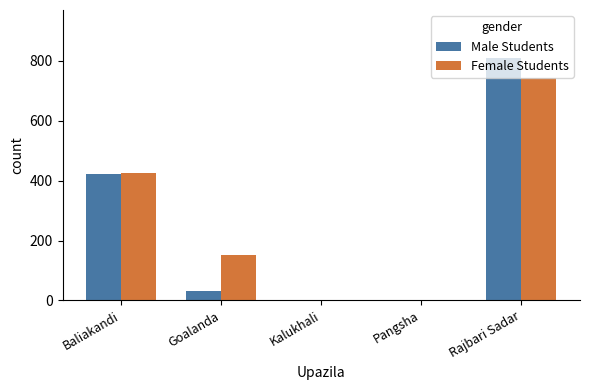

True or false: Female Students has a value of -422 at Kalukhali.

False